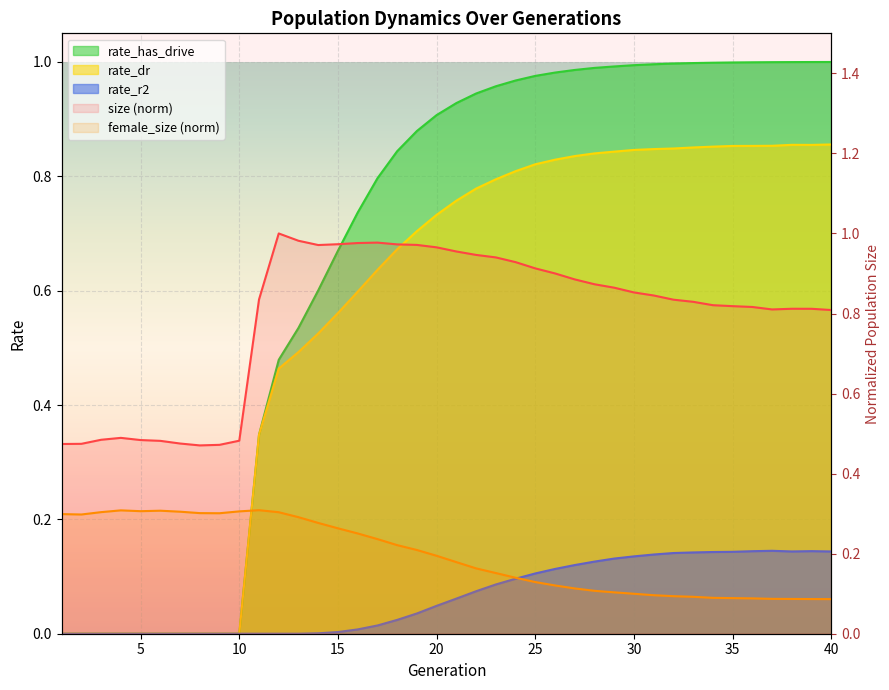

Where is rate_has_drive nearest to the value 0?

1